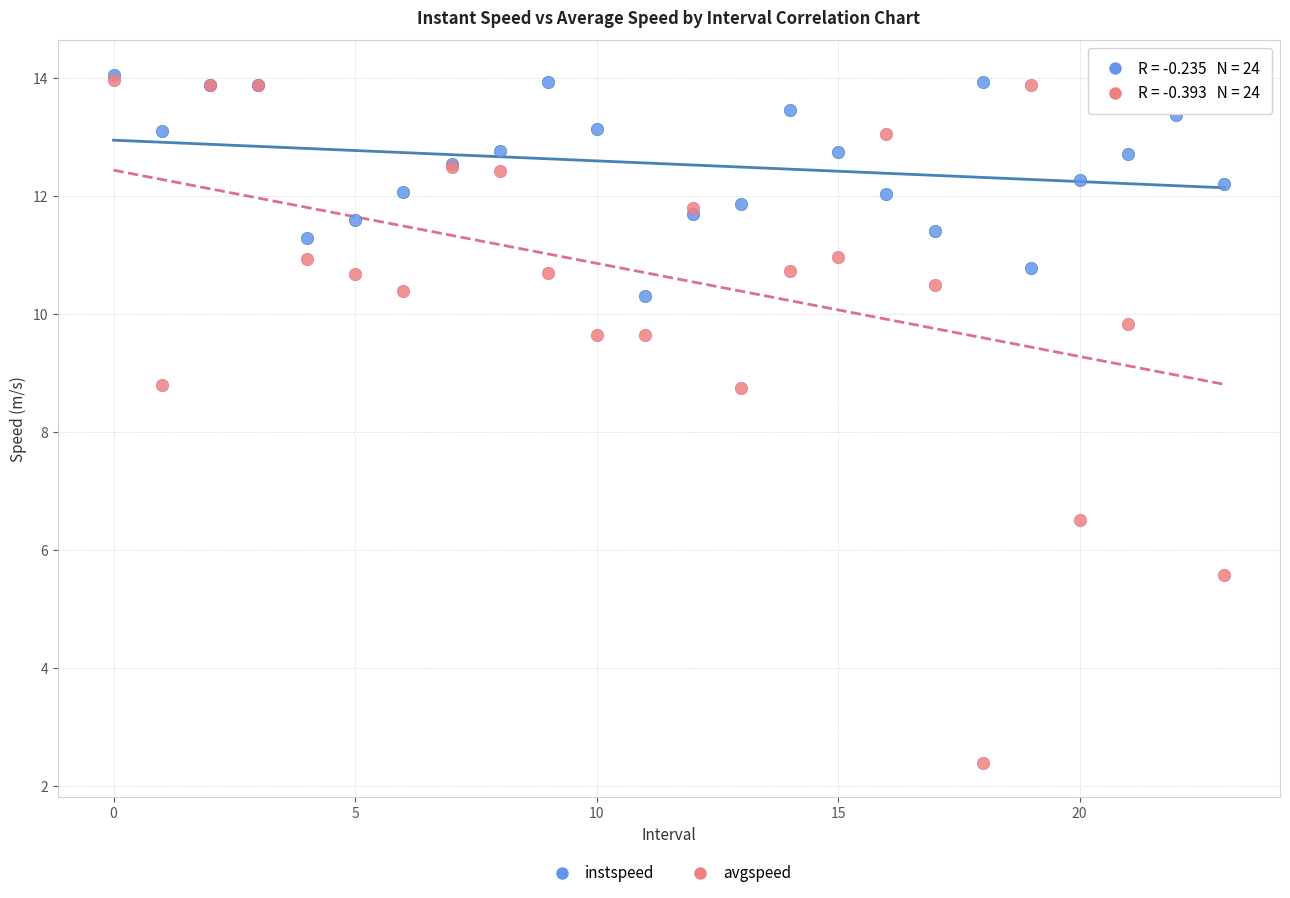

What are all the series names shown in the legend?

instspeed, avgspeed